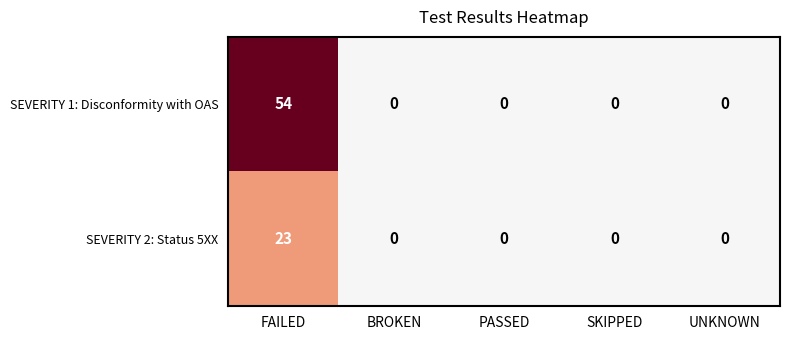

Which series has the widest spread of values?

SEVERITY 1: Disconformity with OAS